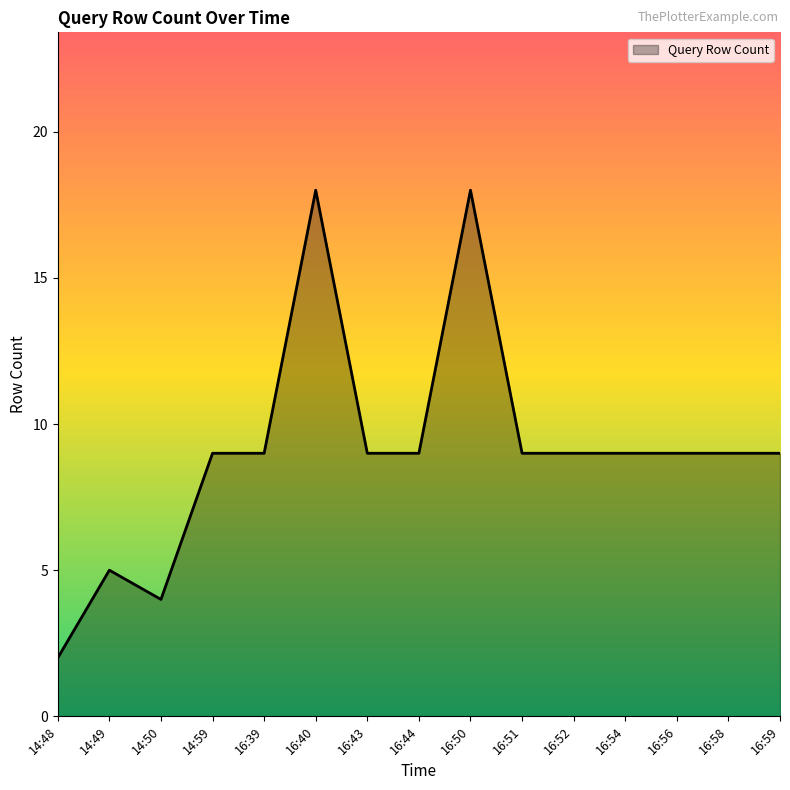

What is the approximate value at 14:49?

5